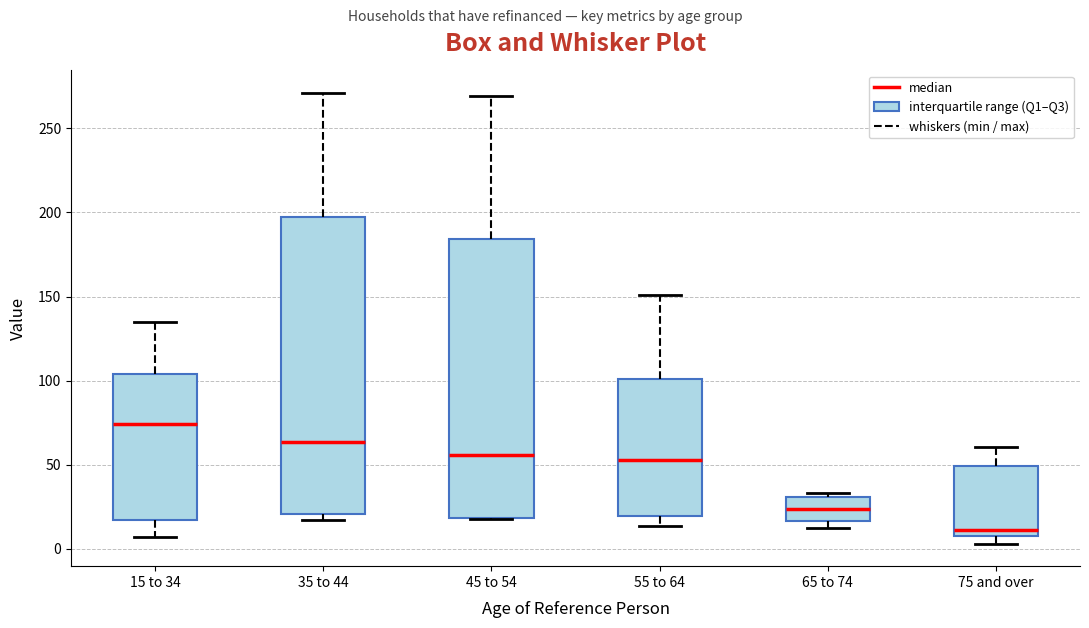

Comparing the boxes themselves (not the whiskers), which one is the tallest?

35 to 44